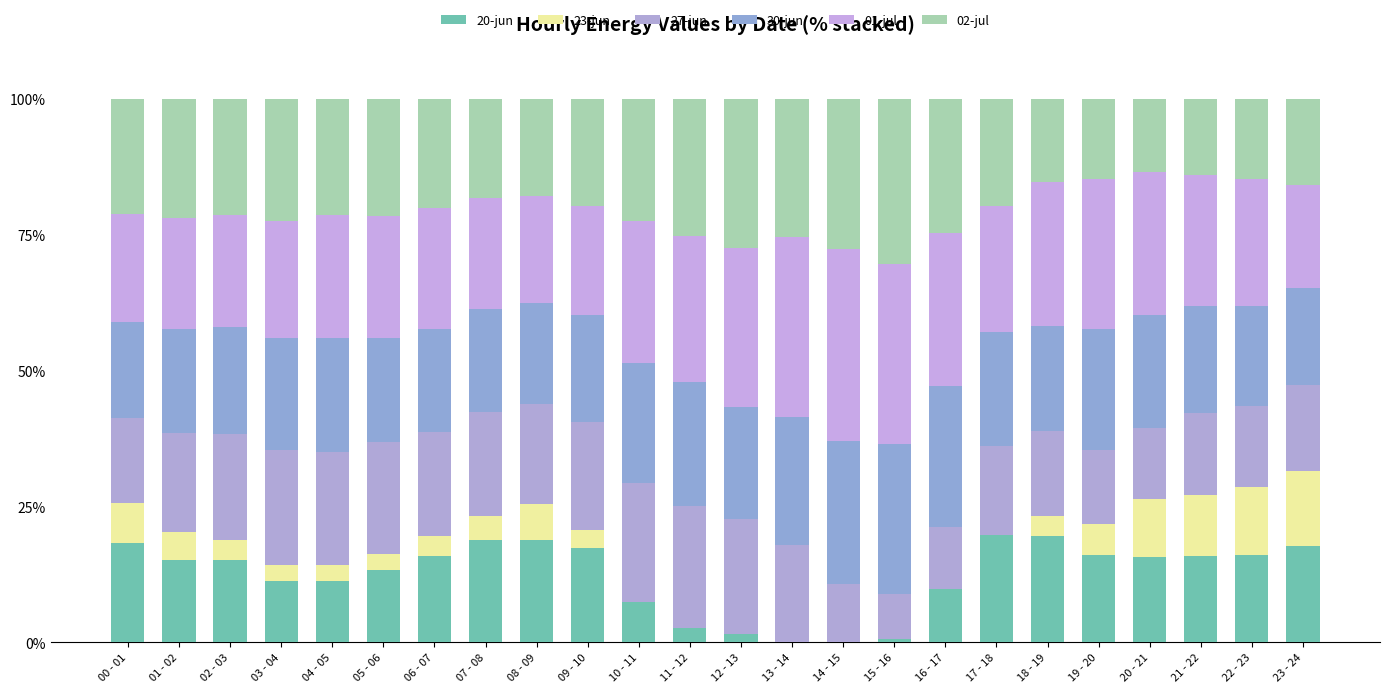

What are all the series names shown in the legend?

20-jun, 23-jun, 27-jun, 30-jun, 01-jul, 02-jul